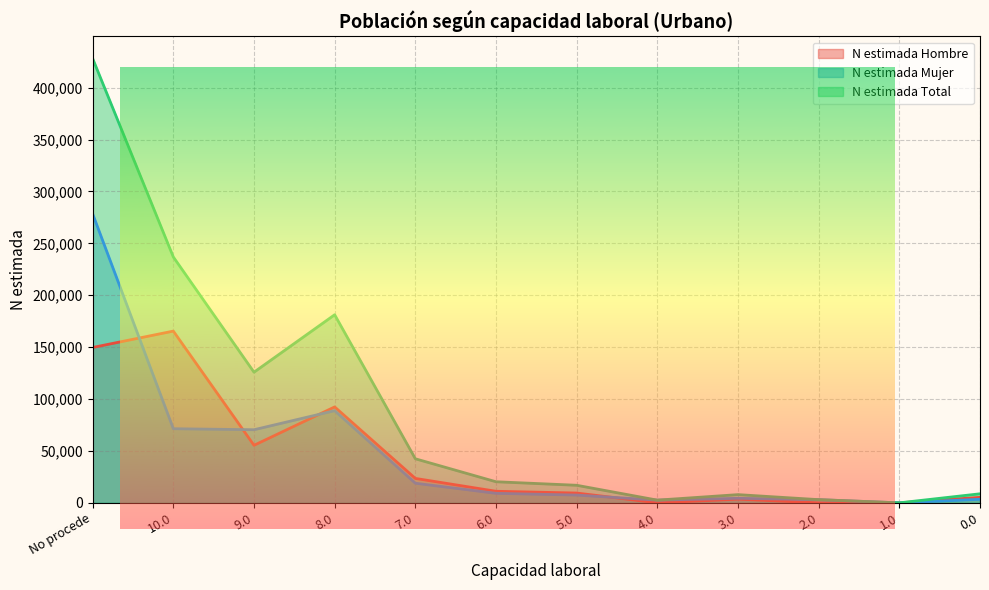

Rank the series at 4.0 from lowest to highest value.

N estimada Hombre, N estimada Mujer, N estimada Total